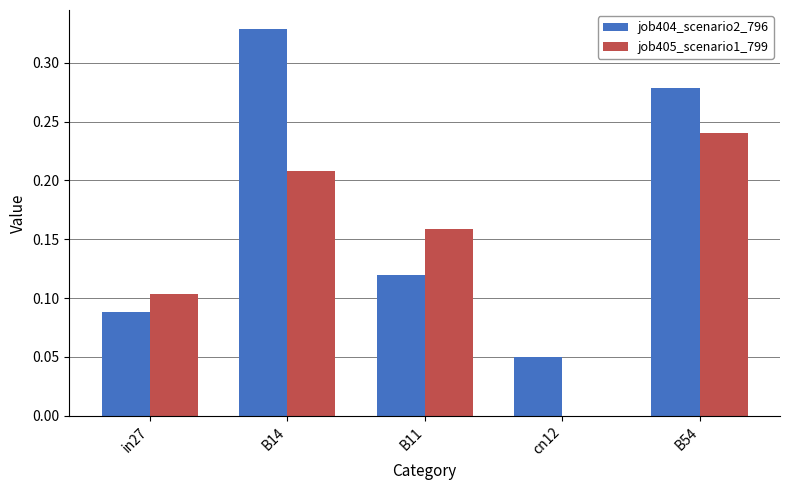

Which series has the largest total across all categories?

job404_scenario2_796